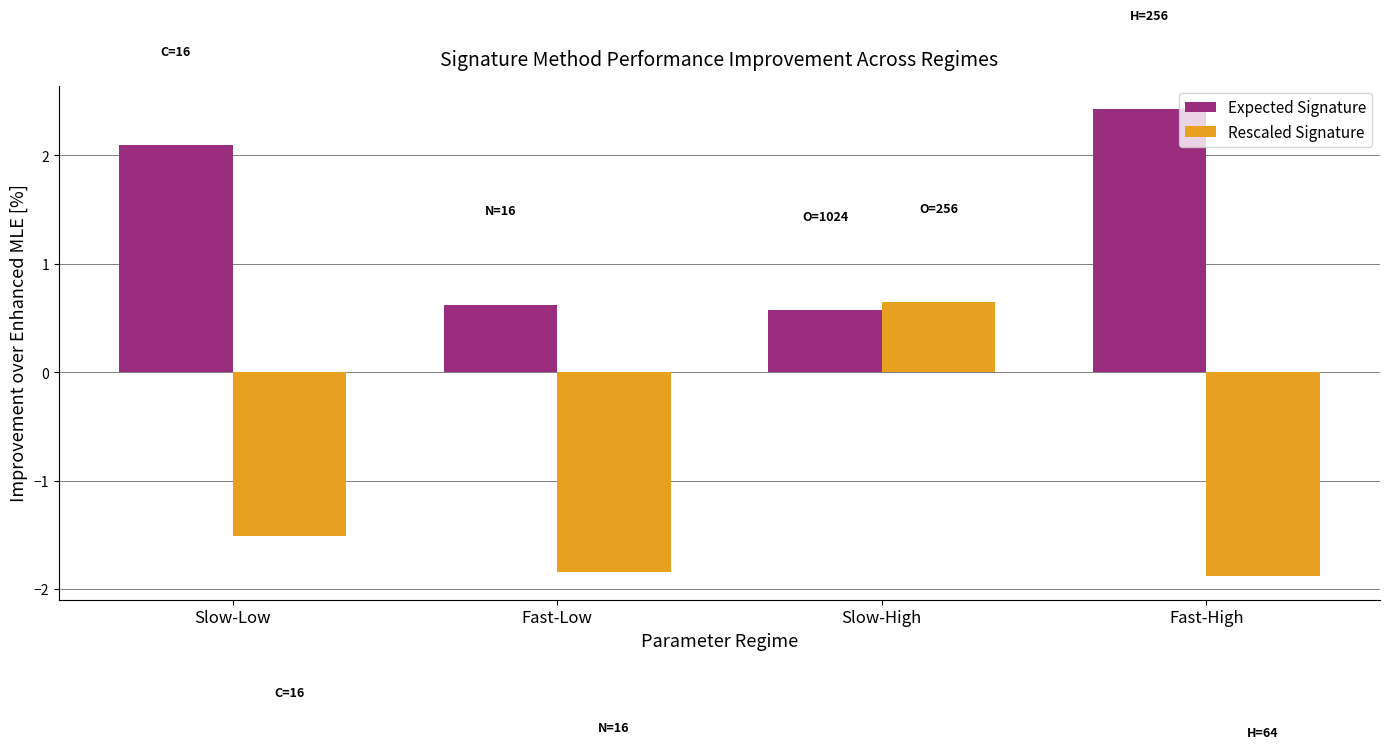

How many groups of bars are there?

4